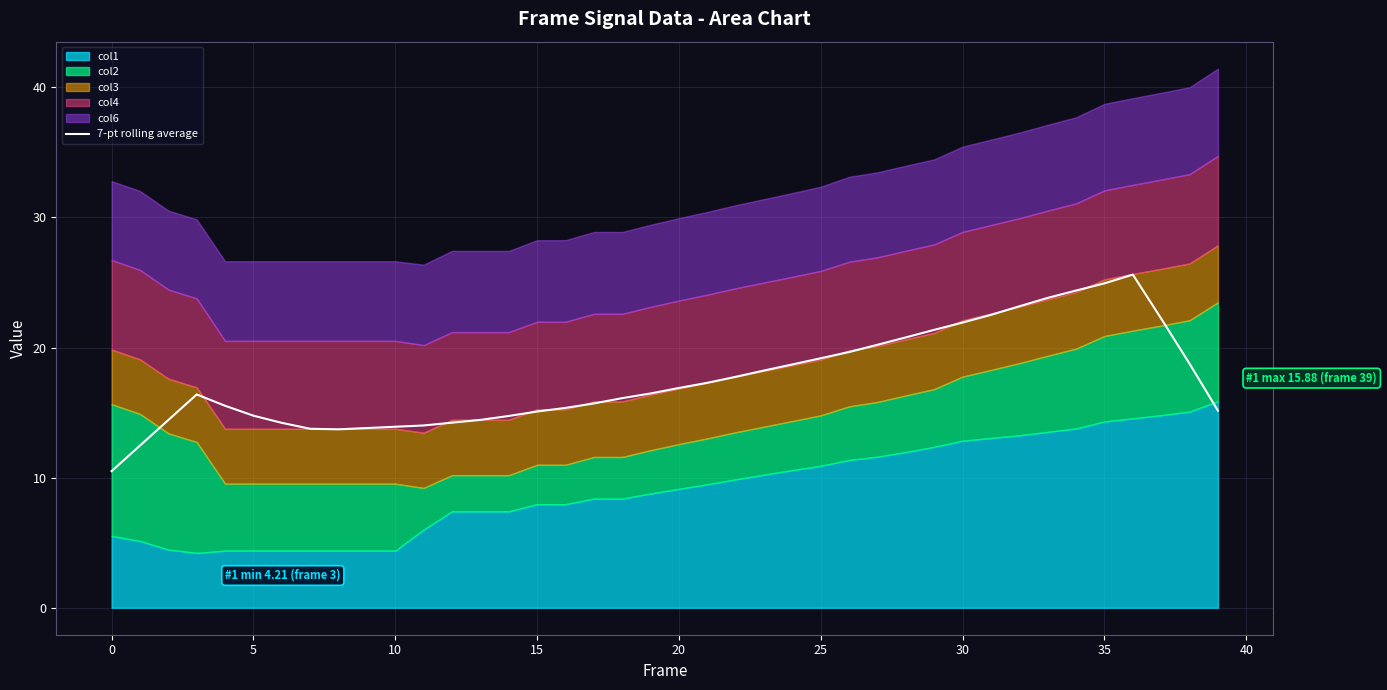

True or false: 7-pt rolling average has a value of 27.2 at 25.

False